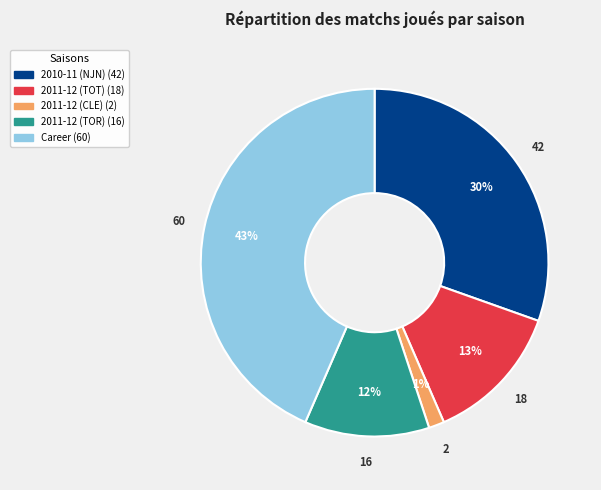

What is the largest slice in the pie chart?

Career